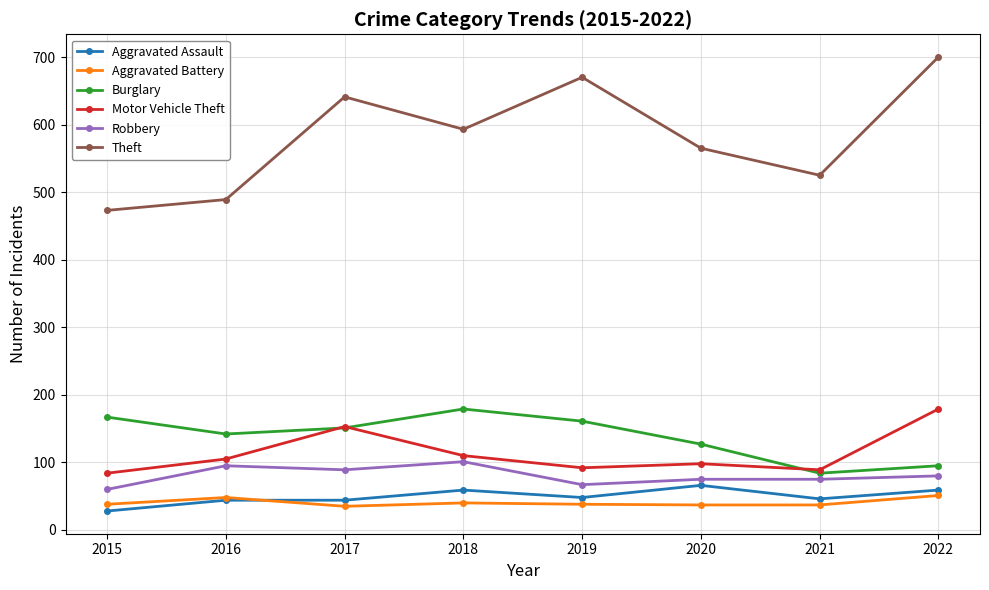

Does the chart have visible grid lines?

Yes